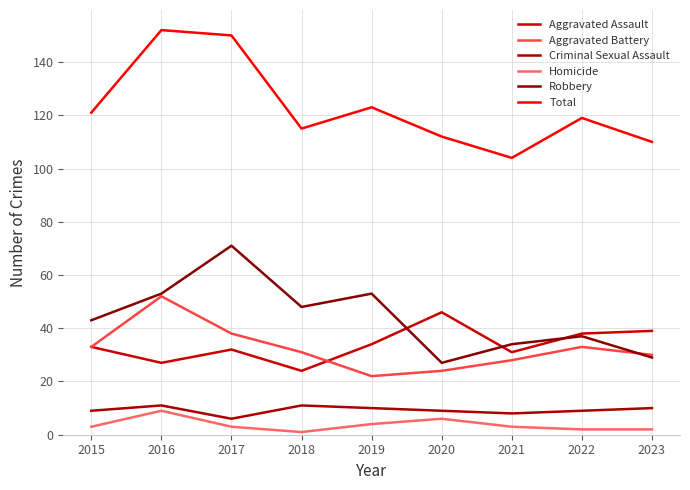

True or false: Total and Robbery intersect in this chart.

False